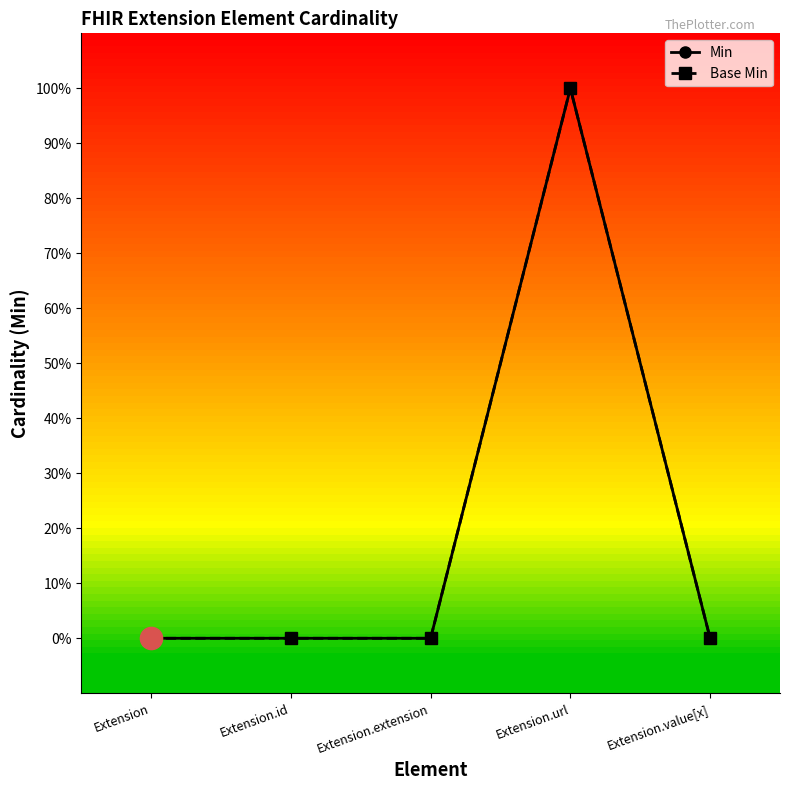

Between Extension and Extension.url, which series saw the biggest shift?

Min